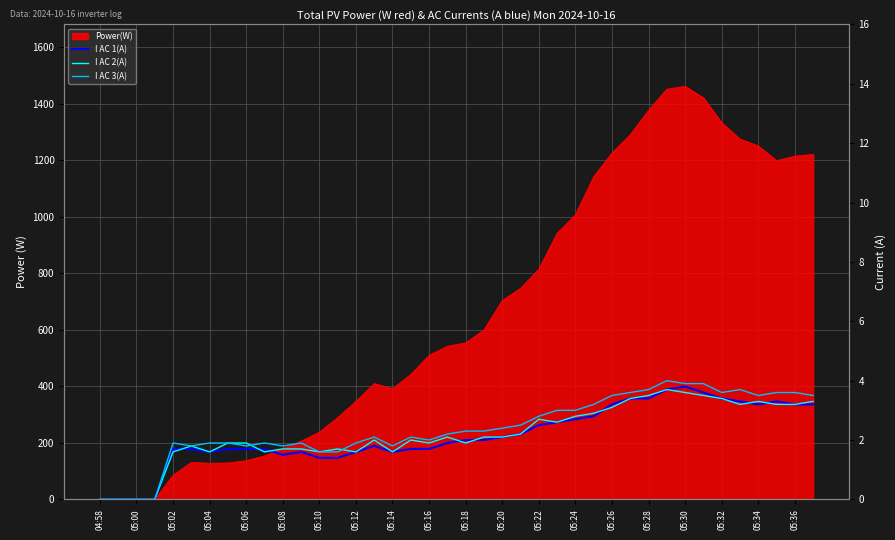

How many times do I AC 2(A) and I AC 3(A) cross each other?

2